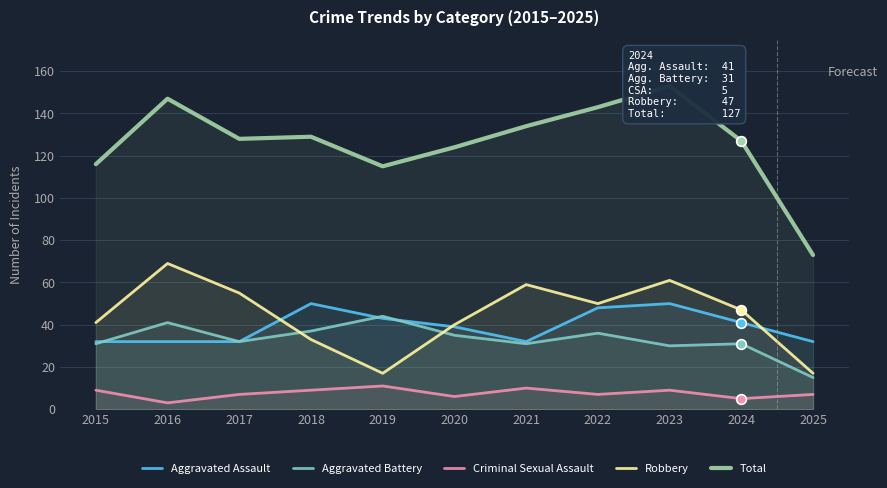

What is the minimum value for Aggravated Assault?

32